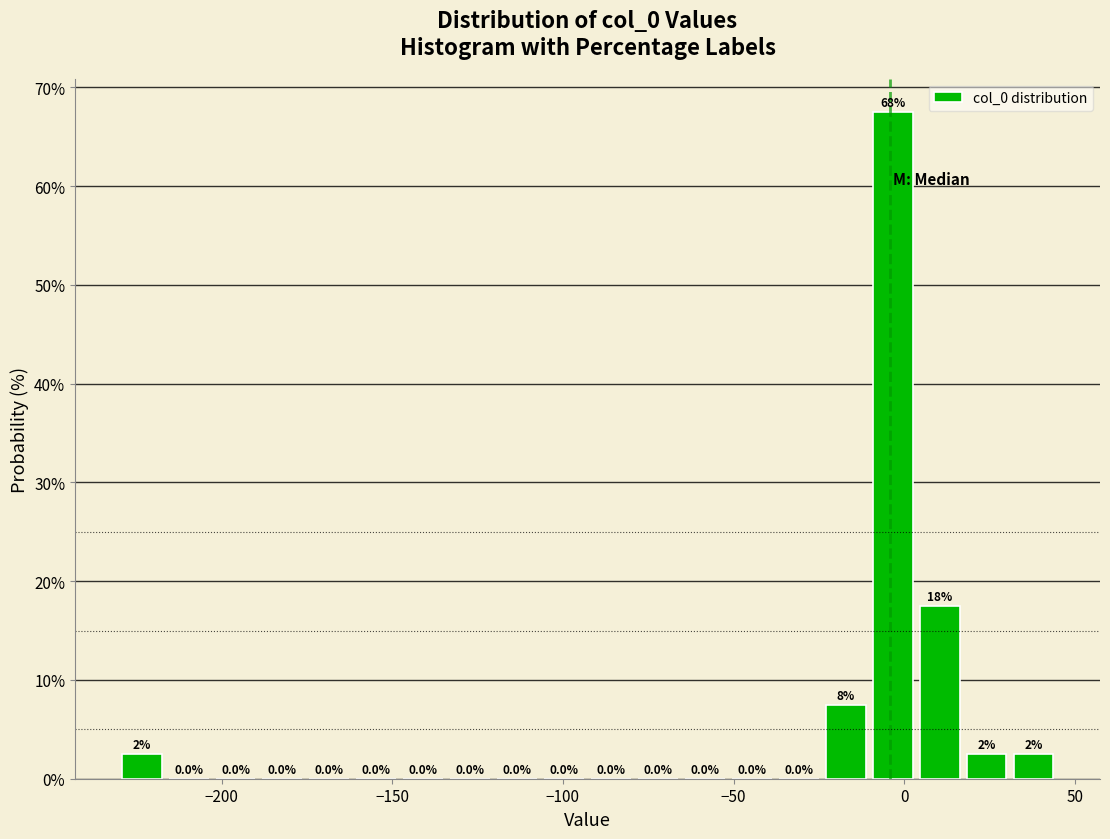

Around what value on the x-axis is the tallest bar? Give the approximate position of its centre, as read against the axis.

-5